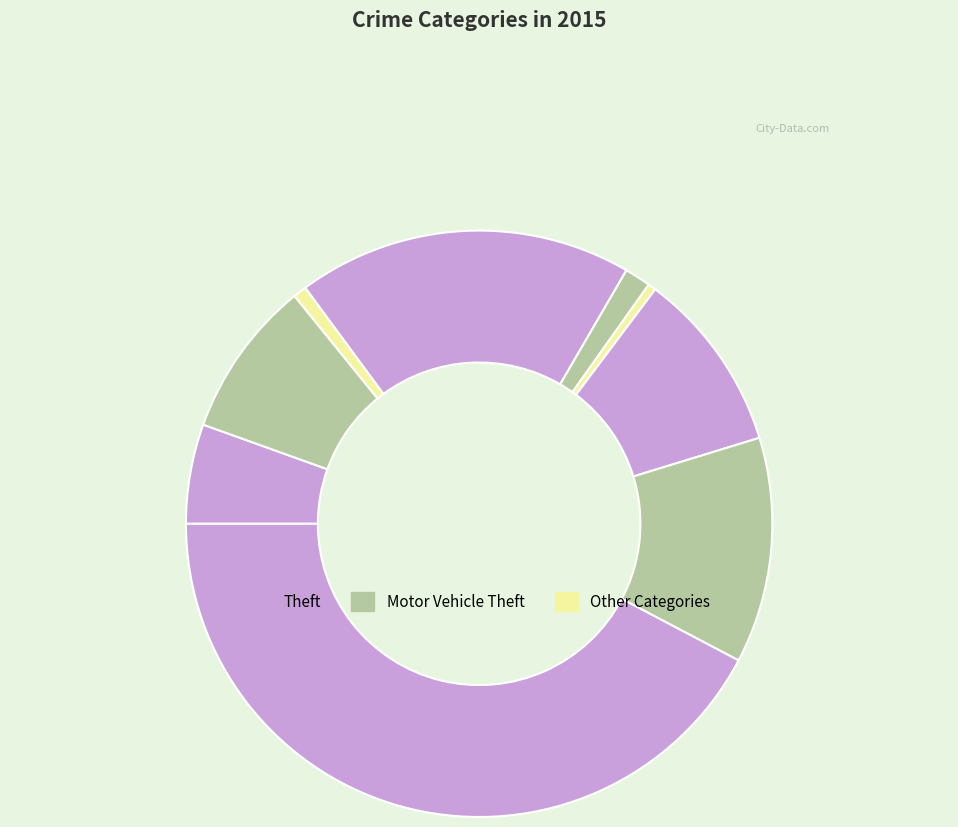

Count the number of slices in the pie.

9